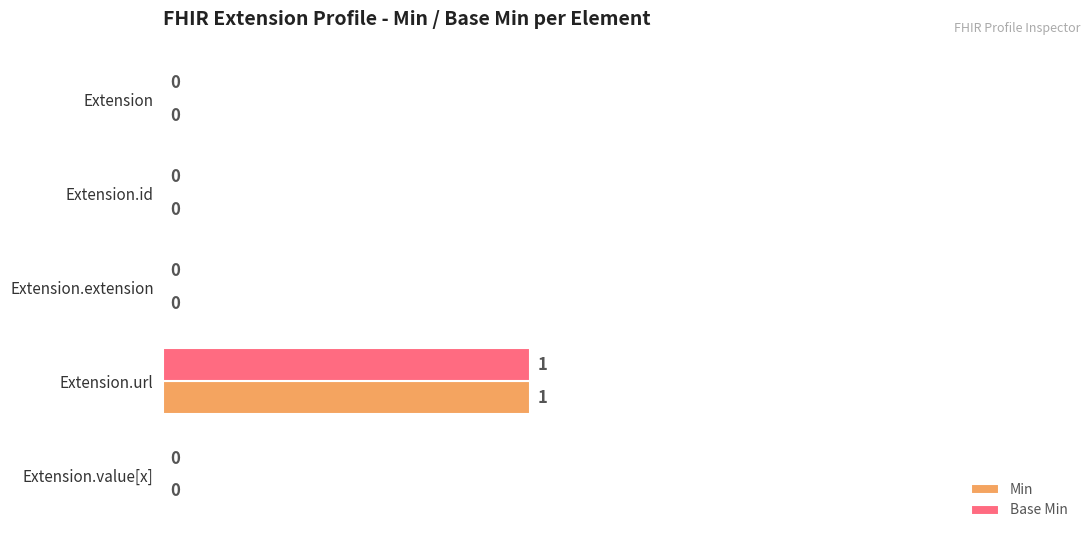

Which label corresponds to the largest value in the chart?

Extension.url